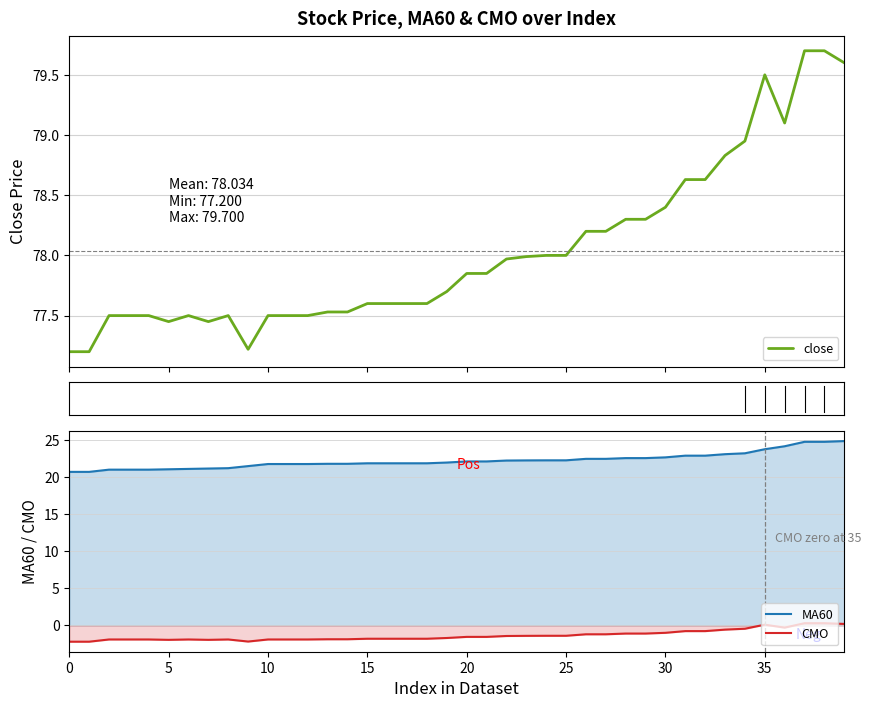

At which label does MA60 first exceed 22?

20